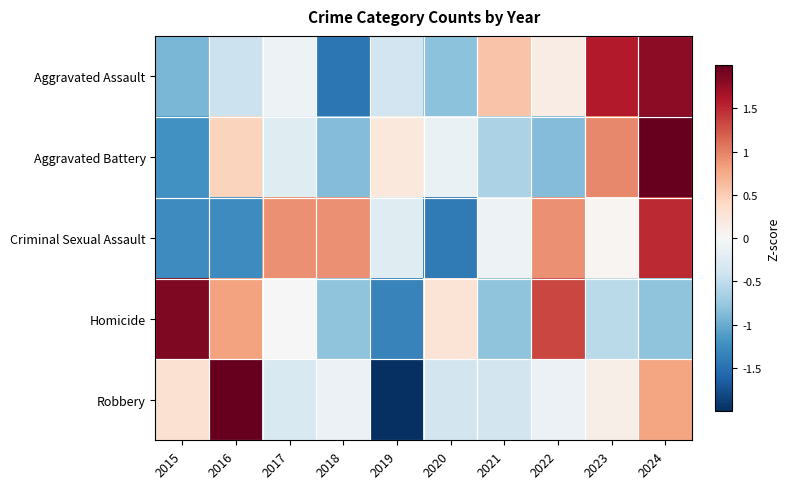

What is the total value across all series at 2017?

0.3